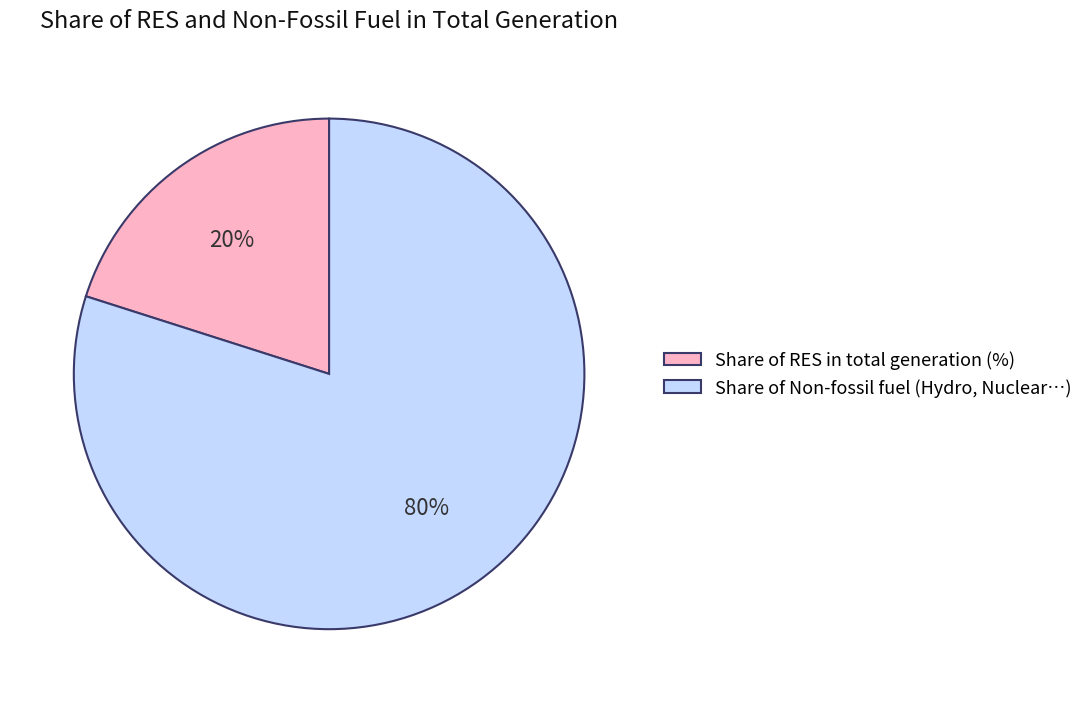

Which has a higher value, Share of RES in total generation (%) or Share of Non-fossil fuel (Hydro, Nuclear…)?

Share of Non-fossil fuel (Hydro, Nuclear…)